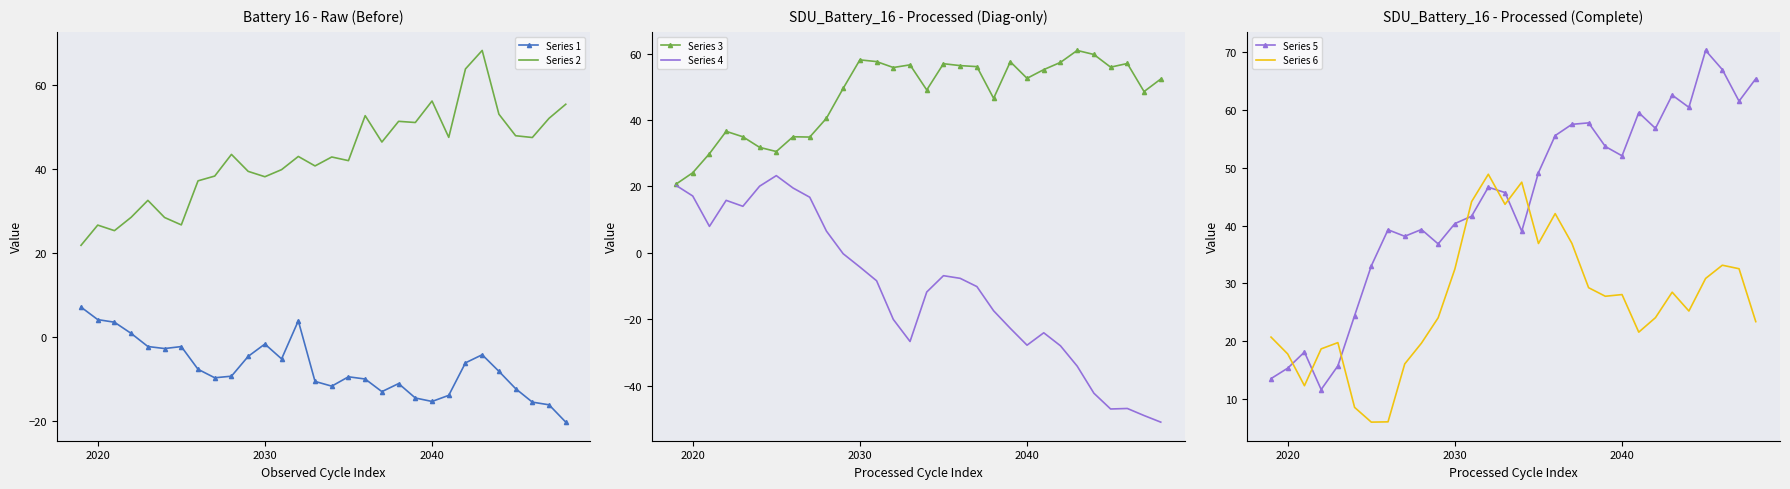

What is the highest value of the Series 1 series?

7.1